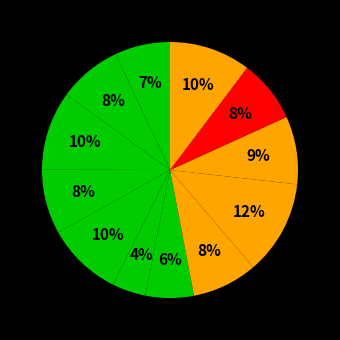

How many segments does this pie chart have?

12